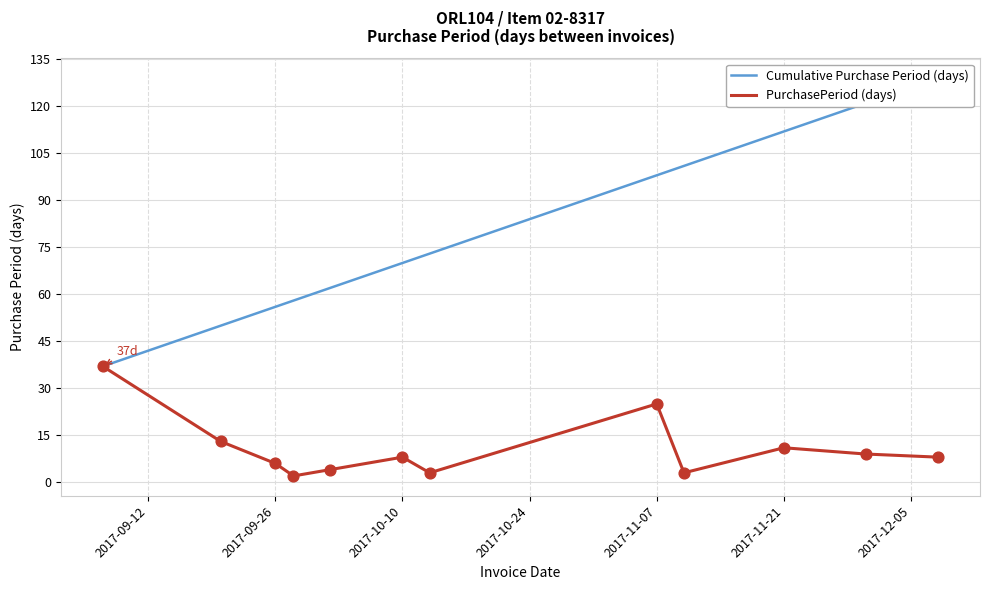

At how many categories does at least one series exceed 122?

1